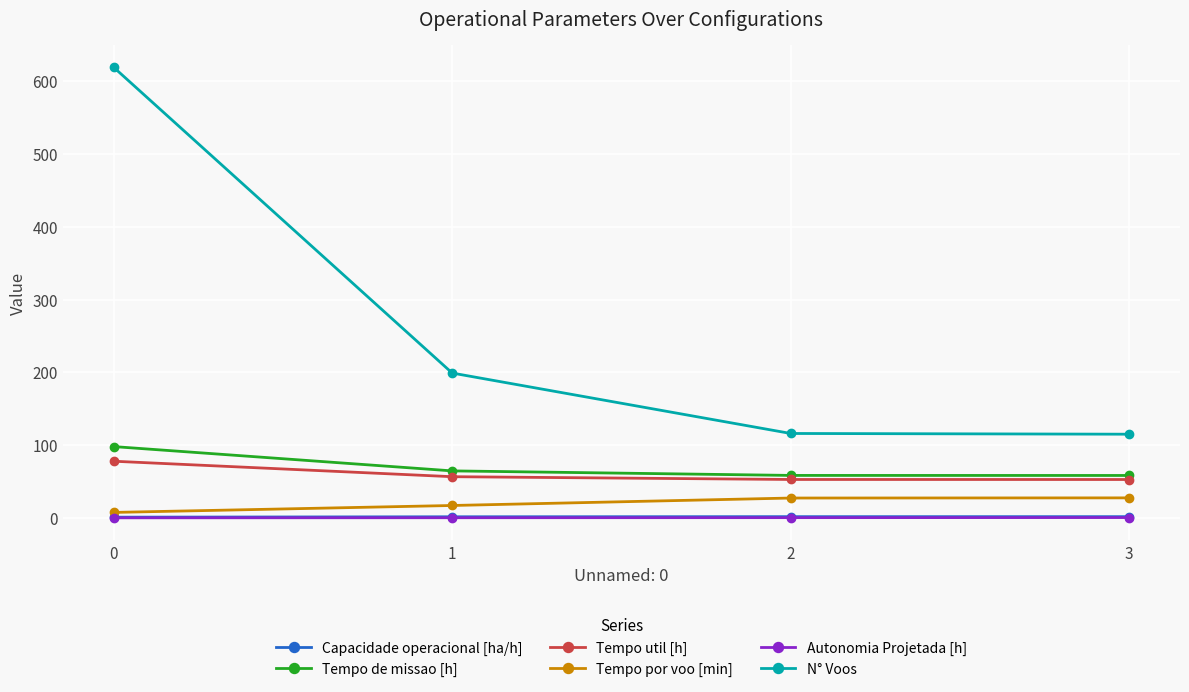

How many distinct data groups are displayed?

6